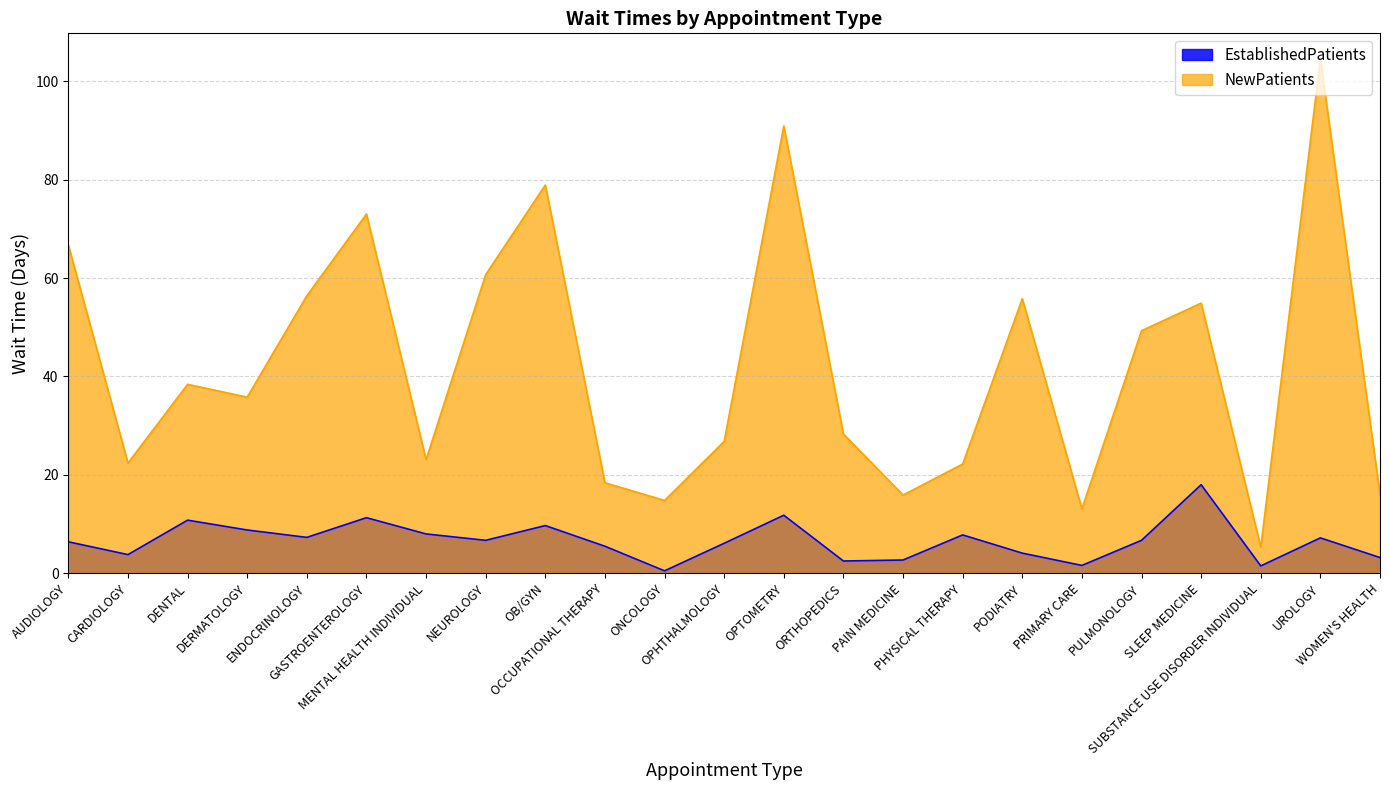

Which label corresponds to the largest value in the chart?

UROLOGY